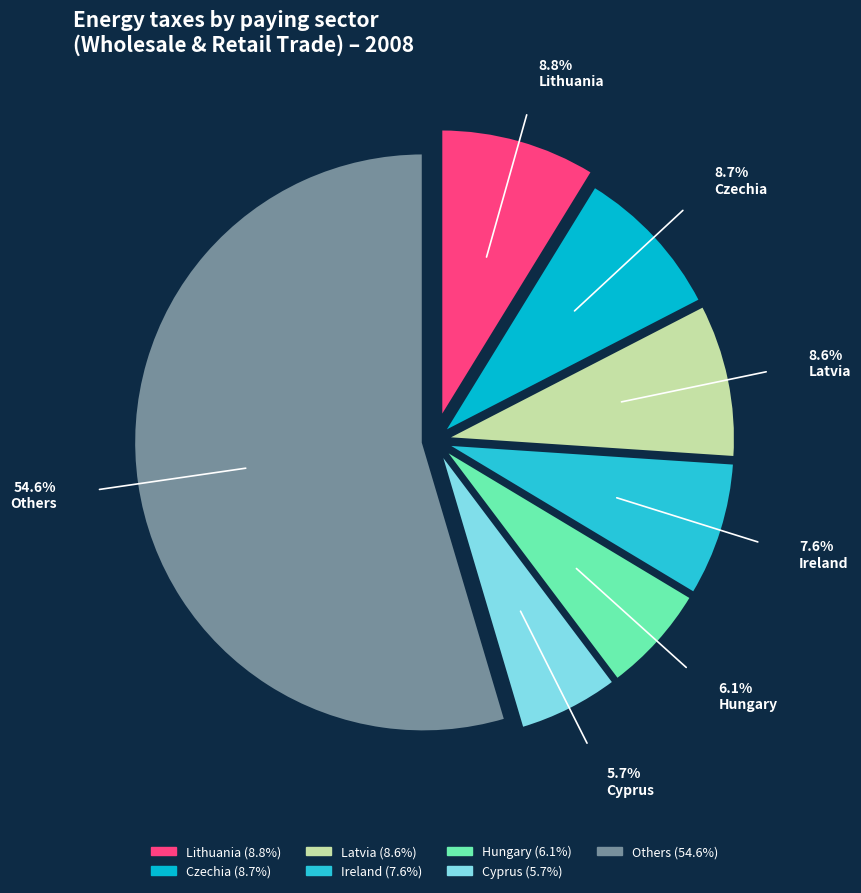

Which category has the biggest portion of the pie?

Others